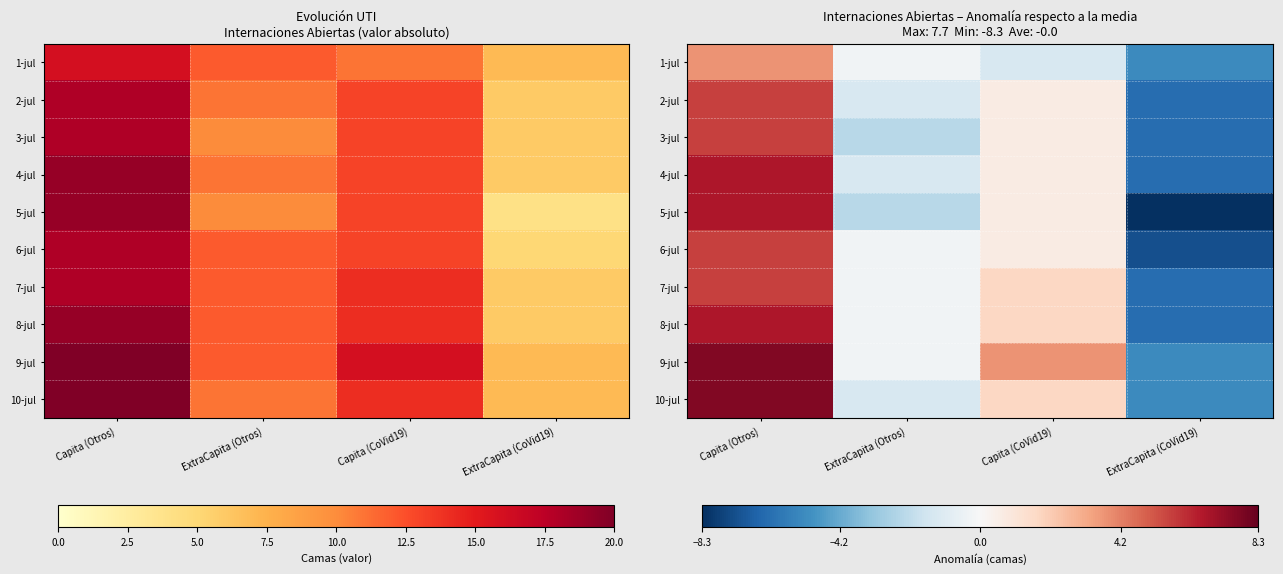

The value of 4-jul at ExtraCapita (Otros) is -1.3. True or false?

True